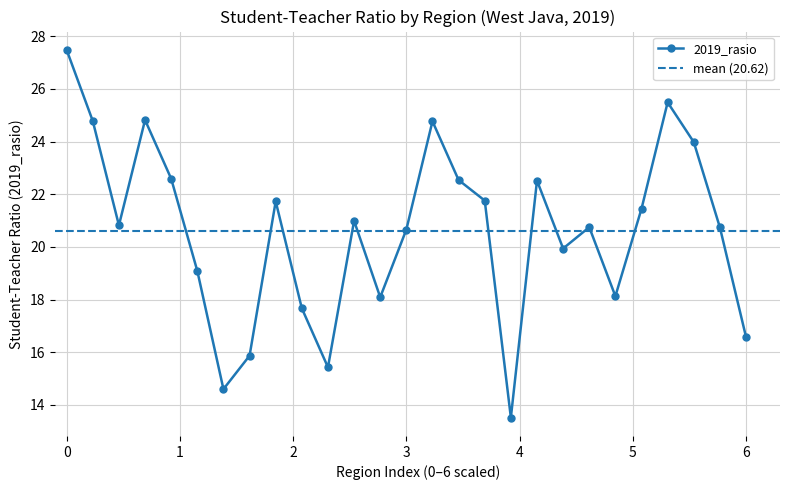

How many lines are shown in the chart?

1